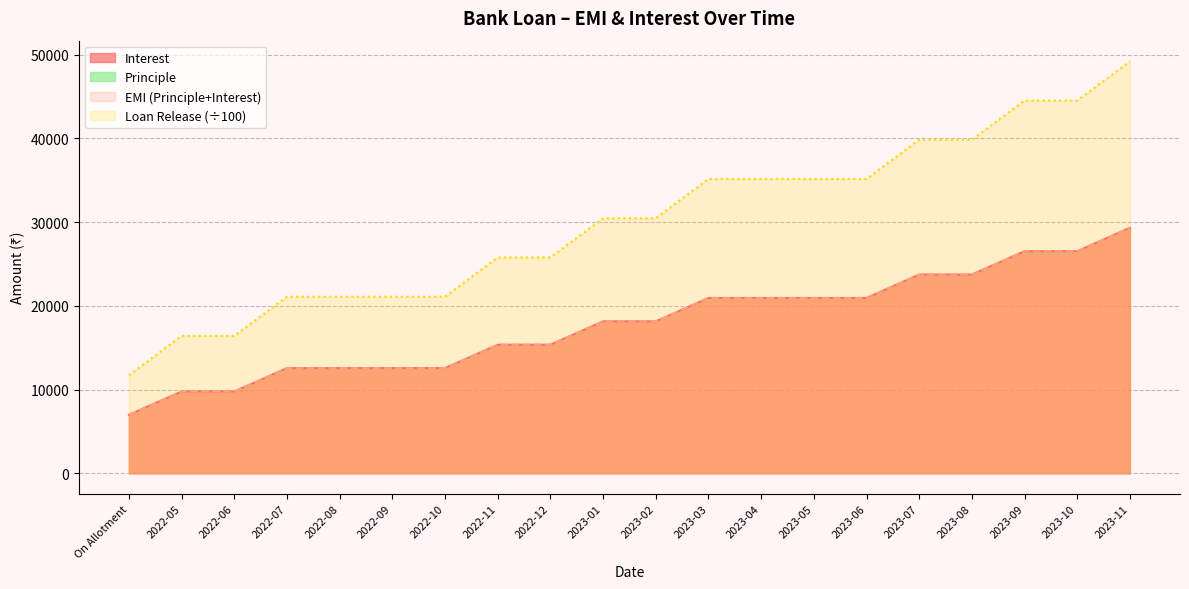

What is the difference between the maximum and minimum values in the Interest series?

37491.6